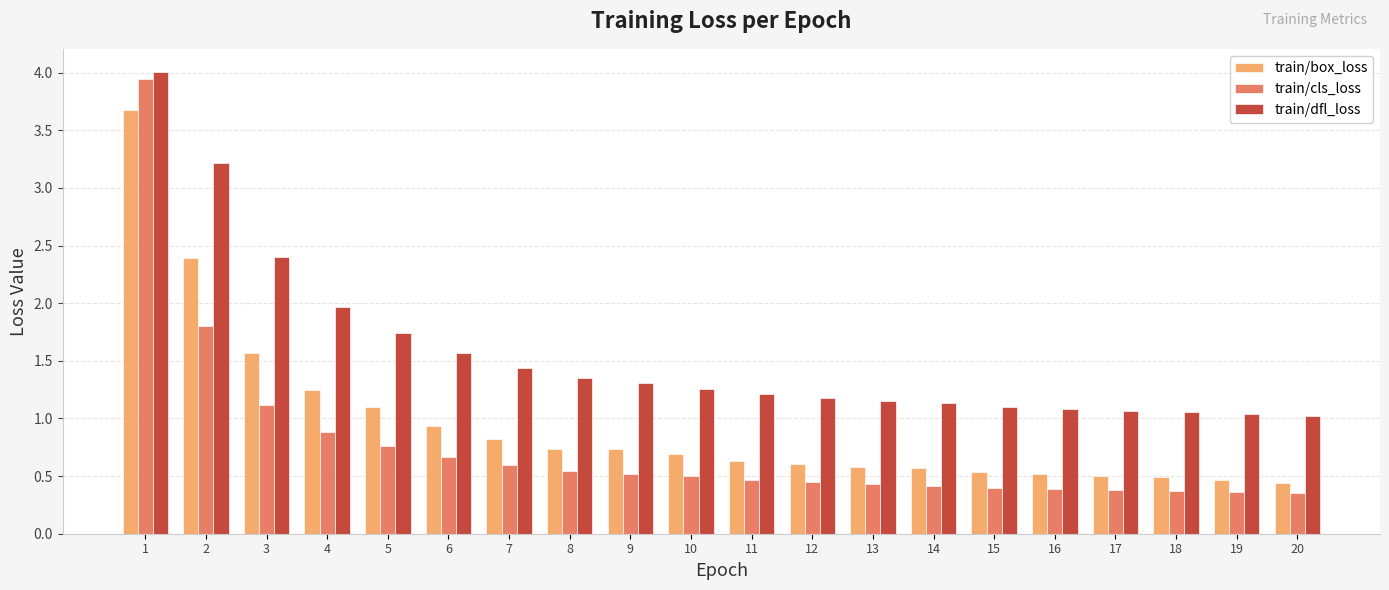

Which series changed the most between 1 and 11?

train/cls_loss